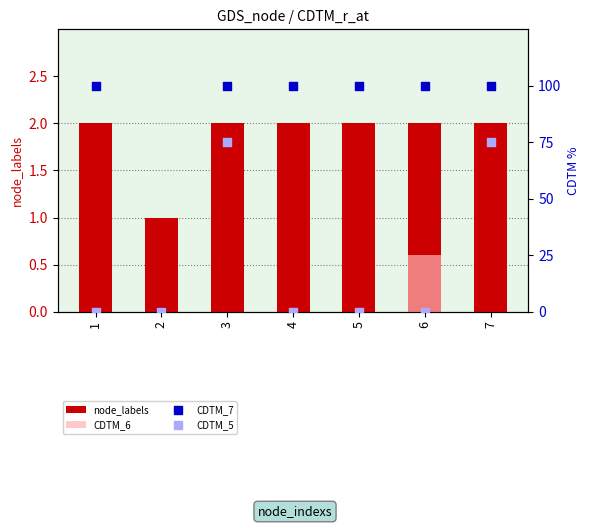

Is the value of CDTM_5 at 2 greater than the value of CDTM_6 at 4?

No